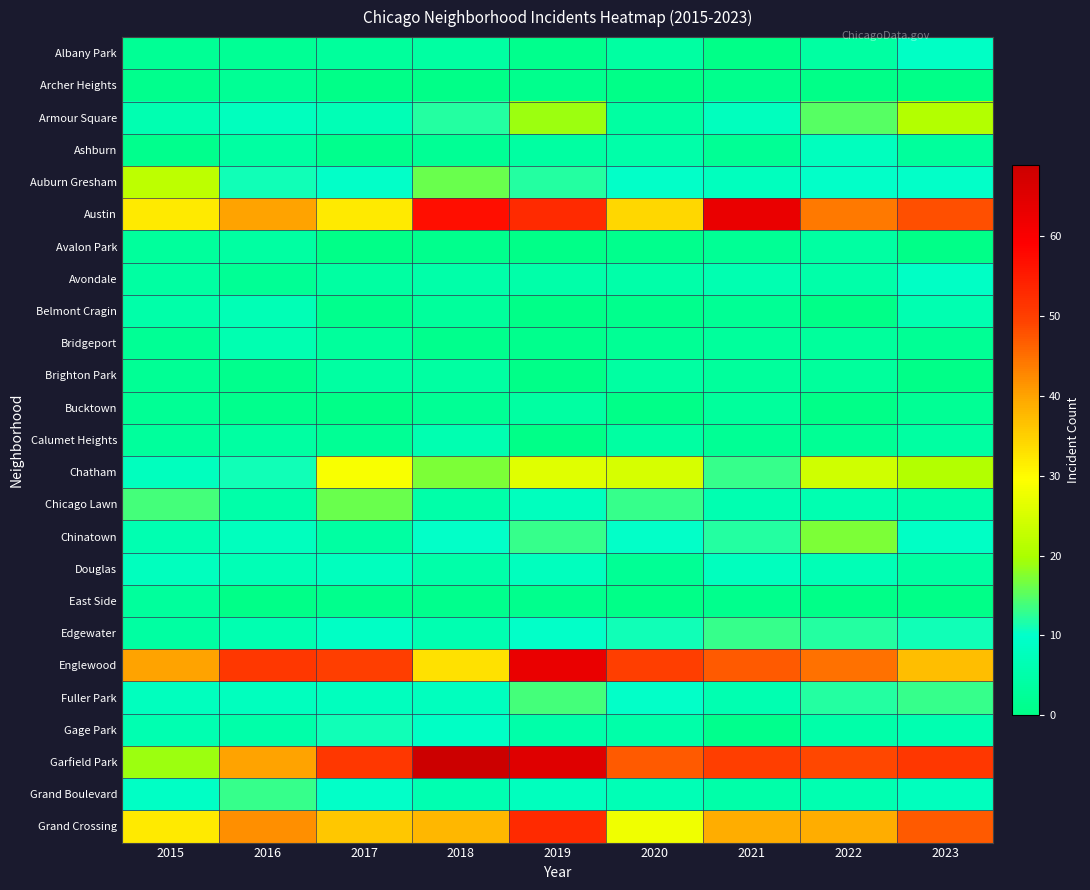

Reading left to right, transcribe all the data shown in this chart.

Albany Park: 2015=2	2016=2	2017=3	2018=4	2019=1	2020=4	2021=0	2022=4	2023=9
Archer Heights: 2015=1	2016=2	2017=0	2018=0	2019=1	2020=0	2021=1	2022=0	2023=0
Armour Square: 2015=6	2016=8	2017=7	2018=12	2019=19	2020=4	2021=8	2022=15	2023=21
Ashburn: 2015=1	2016=4	2017=1	2018=2	2019=4	2020=5	2021=2	2022=8	2023=3
Auburn Gresham: 2015=22	2016=11	2017=10	2018=16	2019=12	2020=10	2021=8	2022=10	2023=10
Austin: 2015=32	2016=40	2017=32	2018=57	2019=53	2020=34	2021=63	2022=44	2023=48
Avalon Park: 2015=3	2016=4	2017=0	2018=1	2019=0	2020=1	2021=2	2022=4	2023=0
Avondale: 2015=4	2016=2	2017=4	2018=5	2019=5	2020=5	2021=6	2022=5	2023=9
Belmont Cragin: 2015=5	2016=7	2017=1	2018=3	2019=0	2020=1	2021=2	2022=0	2023=6
Bridgeport: 2015=2	2016=6	2017=3	2018=1	2019=1	2020=2	2021=3	2022=3	2023=2
Brighton Park: 2015=2	2016=1	2017=4	2018=4	2019=0	2020=4	2021=3	2022=3	2023=0
Bucktown: 2015=2	2016=1	2017=0	2018=2	2019=4	2020=0	2021=3	2022=0	2023=2
Calumet Heights: 2015=3	2016=4	2017=2	2018=6	2019=0	2020=4	2021=2	2022=2	2023=4
Chatham: 2015=8	2016=11	2017=29	2018=17	2019=26	2020=25	2021=13	2022=24	2023=21
Chicago Lawn: 2015=14	2016=5	2017=16	2018=5	2019=8	2020=13	2021=6	2022=6	2023=5
Chinatown: 2015=6	2016=8	2017=4	2018=10	2019=13	2020=10	2021=12	2022=17	2023=9
Douglas: 2015=8	2016=7	2017=8	2018=5	2019=8	2020=2	2021=8	2022=7	2023=4
East Side: 2015=3	2016=0	2017=1	2018=1	2019=1	2020=0	2021=1	2022=0	2023=0
Edgewater: 2015=4	2016=6	2017=9	2018=6	2019=10	2020=11	2021=13	2022=12	2023=11
Englewood: 2015=40	2016=51	2017=50	2018=33	2019=63	2020=50	2021=47	2022=45	2023=37
Fuller Park: 2015=8	2016=8	2017=8	2018=8	2019=14	2020=10	2021=6	2022=12	2023=13
Gage Park: 2015=6	2016=5	2017=11	2018=9	2019=5	2020=5	2021=1	2022=5	2023=6
Garfield Park: 2015=19	2016=40	2017=51	2018=69	2019=65	2020=47	2021=50	2022=49	2023=51
Grand Boulevard: 2015=9	2016=13	2017=10	2018=6	2019=8	2020=7	2021=5	2022=6	2023=8
Grand Crossing: 2015=32	2016=42	2017=36	2018=38	2019=53	2020=28	2021=39	2022=39	2023=47